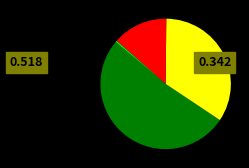

Does any single category account for the majority?

Yes